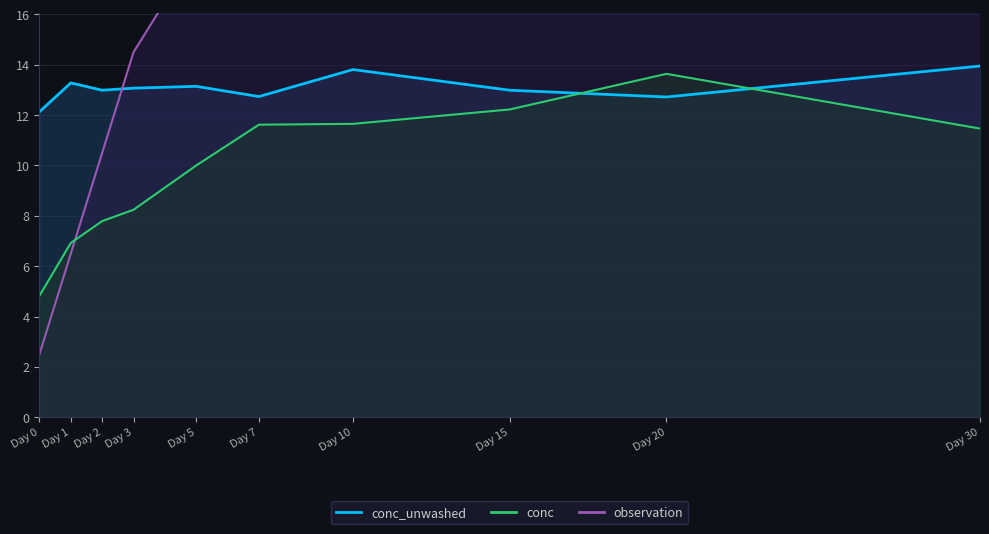

How many distinct data groups are displayed?

4